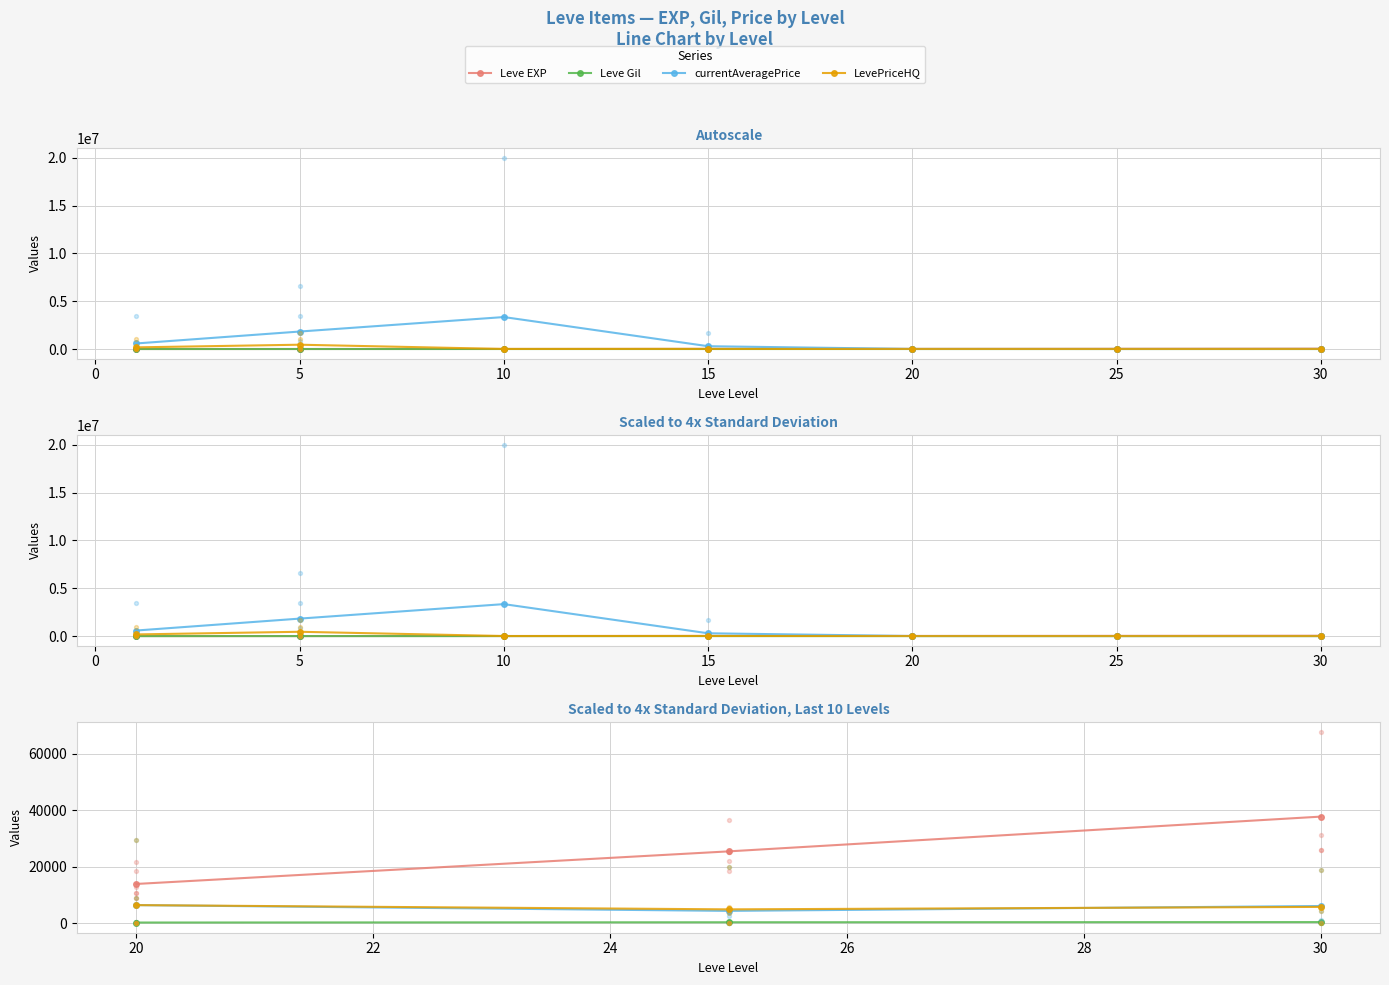

What is the total value across all series at 0?

34947.8